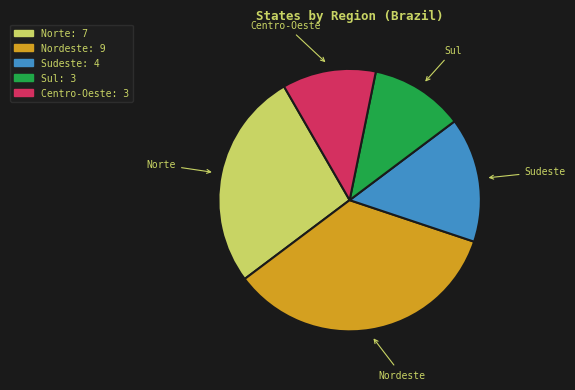

Is there any slice that represents more than half of the pie?

No